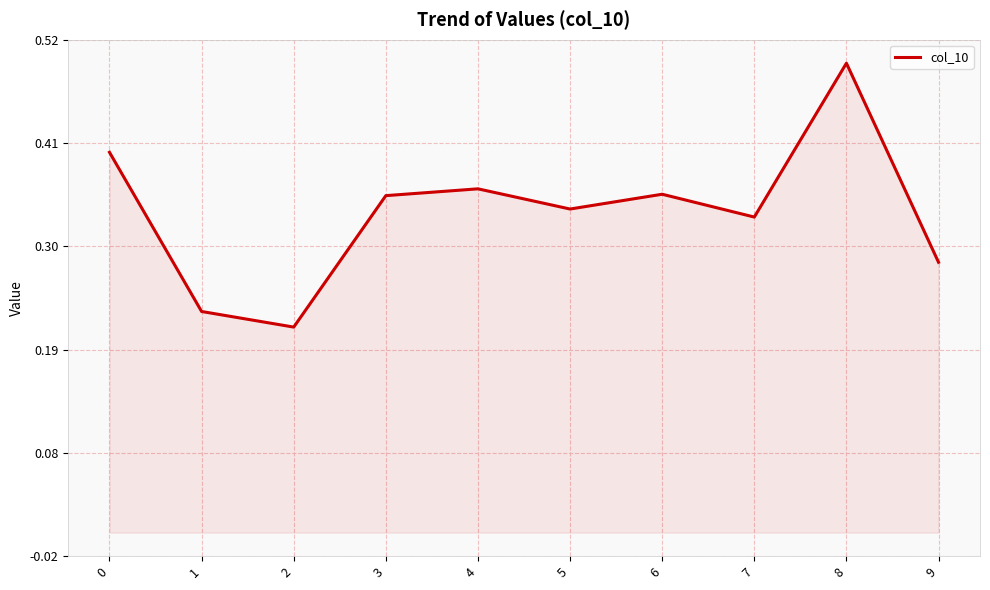

Which category has the highest value across all series?

8